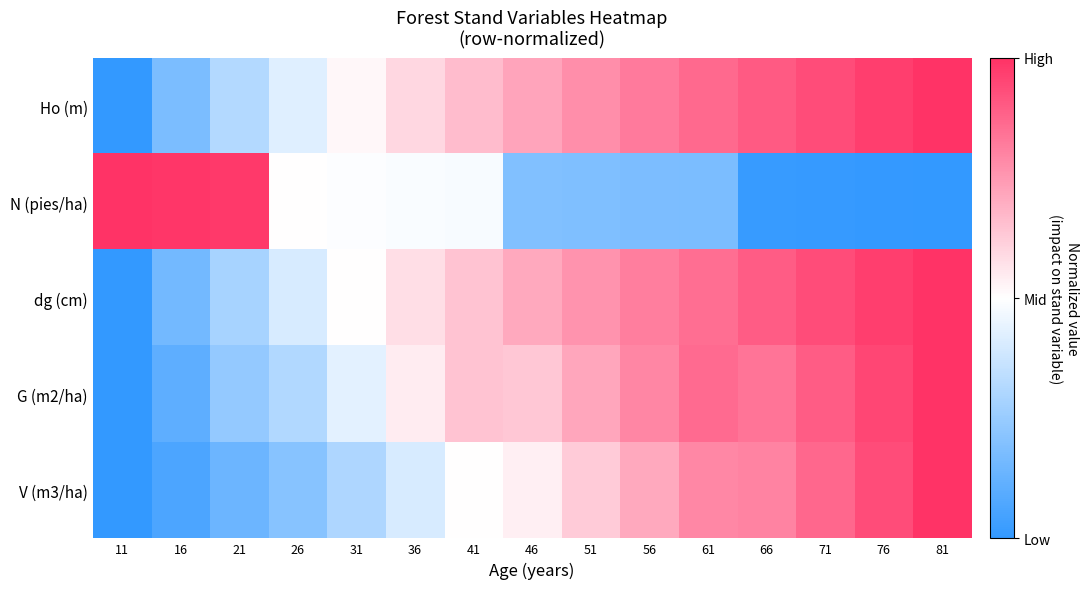

Reading left to right, extract all data points from this chart.

Ho (m): 11=-1.0	16=-0.6	21=-0.4	26=-0.1	31=0.0	36=0.2	41=0.3	46=0.4	51=0.5	56=0.6	61=0.7	66=0.8	71=0.9	76=0.9	81=1.0
N (pies/ha): 11=1.0	16=1.0	21=1.0	26=0.0	31=-0.0	36=-0.0	41=-0.0	46=-0.6	51=-0.6	56=-0.6	61=-0.6	66=-1.0	71=-1.0	76=-1.0	81=-1.0
dg (cm): 11=-1.0	16=-0.7	21=-0.4	26=-0.2	31=0.0	36=0.2	41=0.3	46=0.4	51=0.5	56=0.6	61=0.7	66=0.8	71=0.9	76=0.9	81=1.0
G (m2/ha): 11=-1.0	16=-0.8	21=-0.5	26=-0.4	31=-0.1	36=0.1	41=0.3	46=0.3	51=0.4	56=0.6	61=0.7	66=0.7	71=0.8	76=0.9	81=1.0
V (m3/ha): 11=-1.0	16=-0.9	21=-0.7	26=-0.6	31=-0.4	36=-0.2	41=0.0	46=0.1	51=0.3	56=0.4	61=0.6	66=0.6	71=0.7	76=0.9	81=1.0